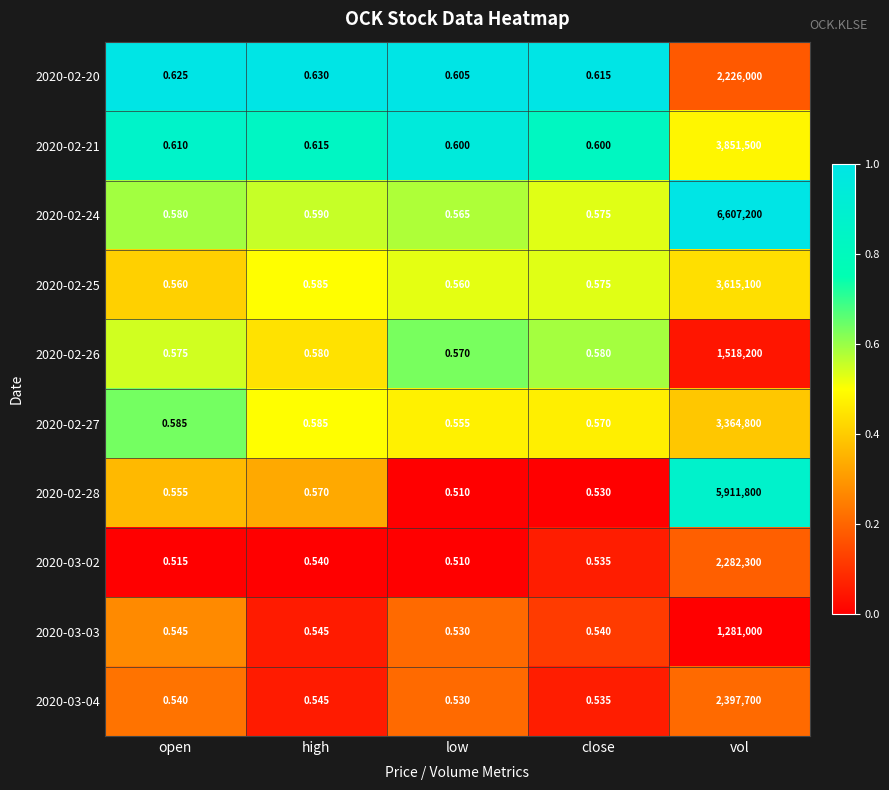

Rank the series at vol from highest to lowest value.

2020-02-24, 2020-02-28, 2020-02-21, 2020-02-25, 2020-02-27, 2020-03-04, 2020-03-02, 2020-02-20, 2020-02-26, 2020-03-03